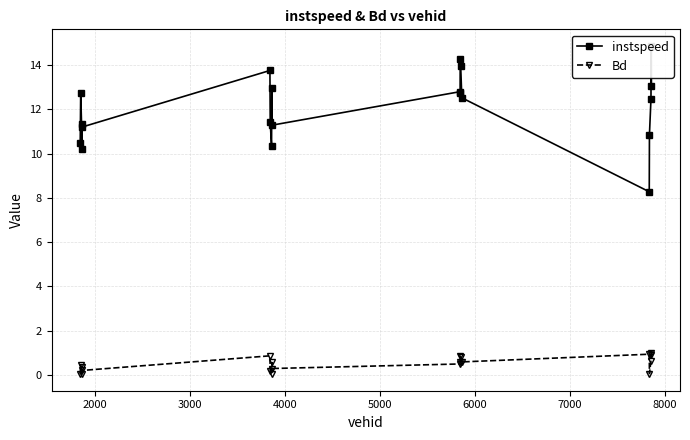

True or false: Bd has more than 2 points higher than both neighbors.

True